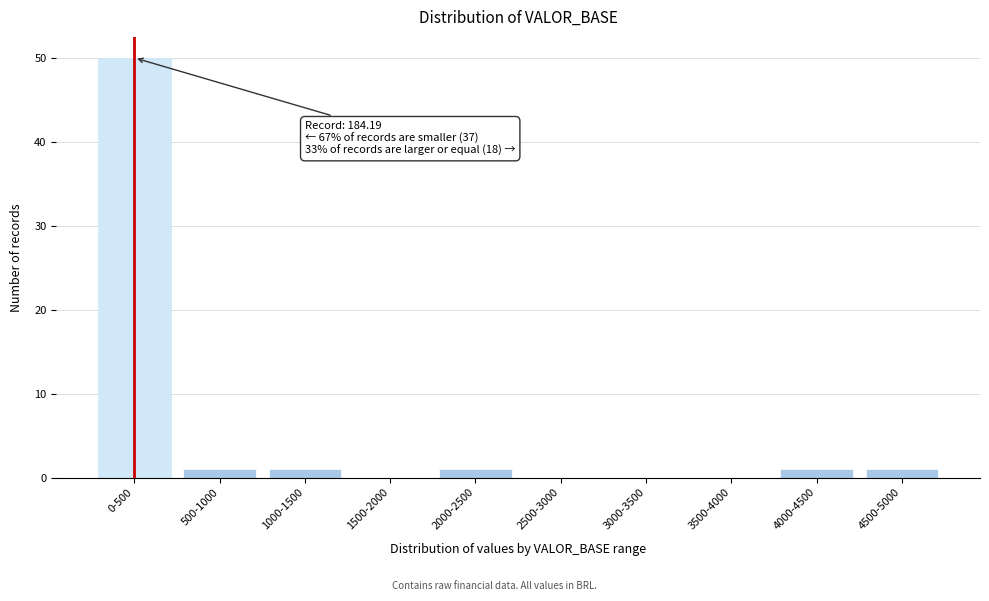

Reading right to left, transcribe all the data shown in this chart.

4500-5000=1	4000-4500=1	3500-4000=0	3000-3500=0	2500-3000=0	2000-2500=1	1500-2000=0	1000-1500=1	500-1000=1	0-500=50